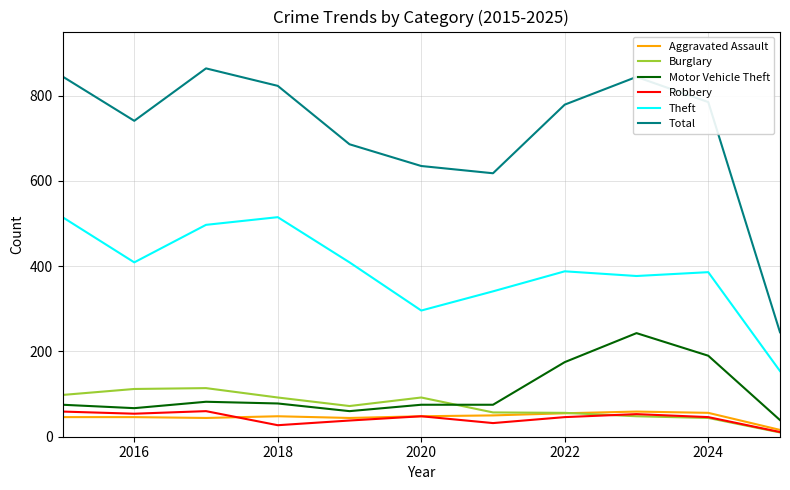

Which series has the largest total across all categories?

Total